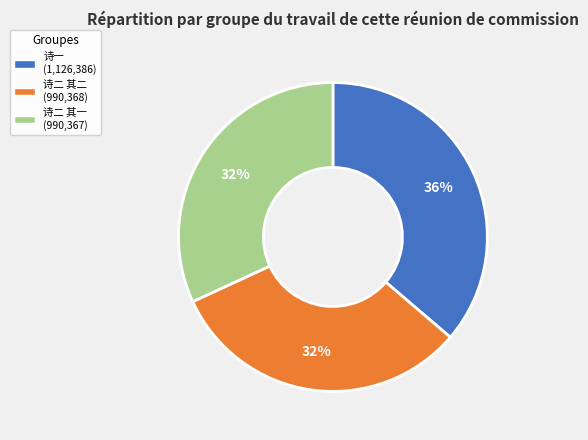

To the nearest percent, what is the difference between the largest and smallest slice percentages?

4%